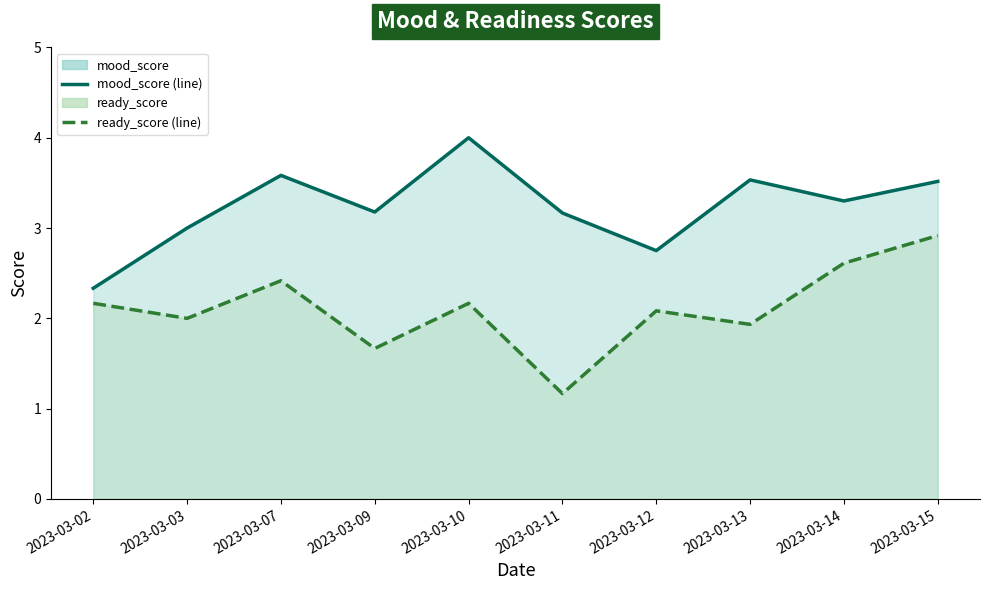

True or false: mood_score and ready_score cross at least once.

False